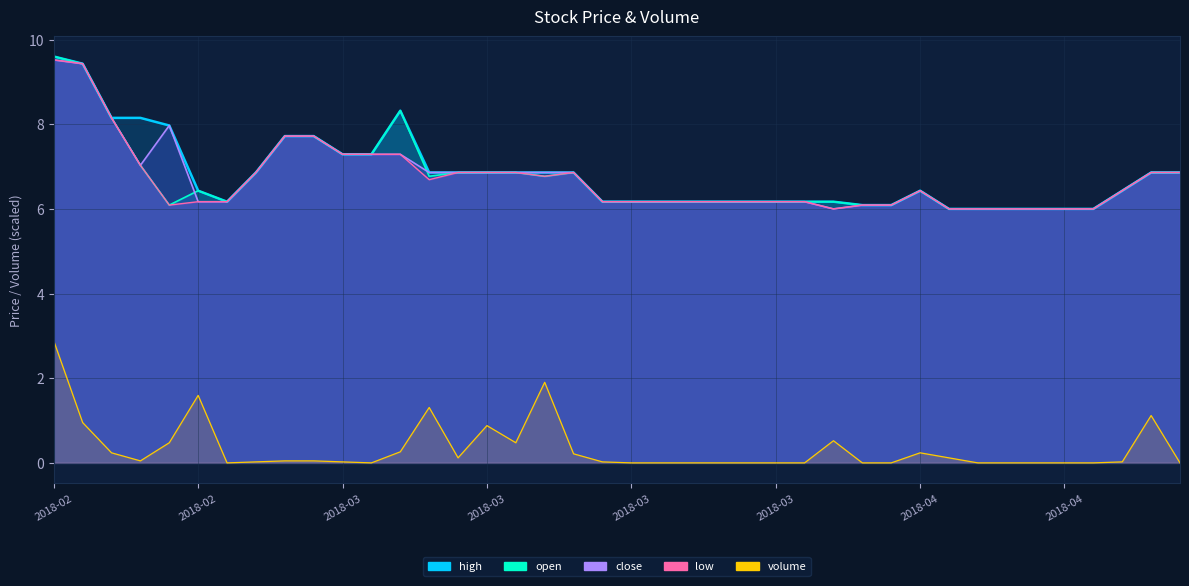

Reading left to right, transcribe all the data shown in this chart.

open: 9.6	9.4	8.2	7.0	6.1	6.4	6.2	6.9	7.7	7.7	7.3	7.3	8.3	6.8	6.9	6.9	6.9	6.8	6.9	6.2	6.2	6.2	6.2	6.2	6.2	6.2	6.2	6.2	6.1	6.1	6.4	6.0	6.0	6.0	6.0	6.0	6.0	6.4	6.9	6.9
high: 9.6	9.4	8.2	8.2	8.0	6.4	6.2	6.9	7.7	7.7	7.3	7.3	8.3	6.9	6.9	6.9	6.9	6.9	6.9	6.2	6.2	6.2	6.2	6.2	6.2	6.2	6.2	6.2	6.1	6.1	6.4	6.0	6.0	6.0	6.0	6.0	6.0	6.4	6.9	6.9
low: 9.5	9.4	8.2	7.0	6.1	6.2	6.2	6.9	7.7	7.7	7.3	7.3	7.3	6.7	6.9	6.9	6.9	6.8	6.9	6.2	6.2	6.2	6.2	6.2	6.2	6.2	6.2	6.0	6.1	6.1	6.4	6.0	6.0	6.0	6.0	6.0	6.0	6.4	6.9	6.9
close: 9.5	9.4	8.2	7.0	8.0	6.2	6.2	6.9	7.7	7.7	7.3	7.3	7.3	6.9	6.9	6.9	6.9	6.9	6.9	6.2	6.2	6.2	6.2	6.2	6.2	6.2	6.2	6.0	6.1	6.1	6.4	6.0	6.0	6.0	6.0	6.0	6.0	6.4	6.9	6.9
volume: 2.9	1.0	0.2	0.0	0.5	1.6	0.0	0.0	0.0	0.0	0.0	0.0	0.3	1.3	0.1	0.9	0.5	1.9	0.2	0.0	0.0	0.0	0.0	0.0	0.0	0.0	0.0	0.5	0.0	0.0	0.2	0.1	0.0	0.0	0.0	0.0	0.0	0.0	1.1	0.0